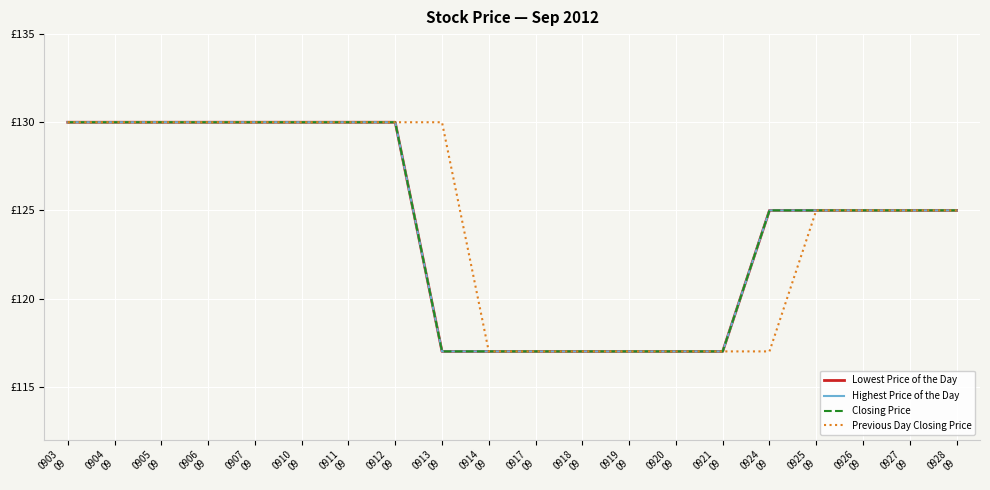

Reading left to right, transcribe all the data shown in this chart.

Lowest Price of the Day: 130	130	130	130	130	130	130	130	117	117	117	117	117	117	117	125	125	125	125	125
Highest Price of the Day: 130	130	130	130	130	130	130	130	117	117	117	117	117	117	117	125	125	125	125	125
Closing Price: 130	130	130	130	130	130	130	130	117	117	117	117	117	117	117	125	125	125	125	125
Previous Day Closing Price: 130	130	130	130	130	130	130	130	130	117	117	117	117	117	117	117	125	125	125	125